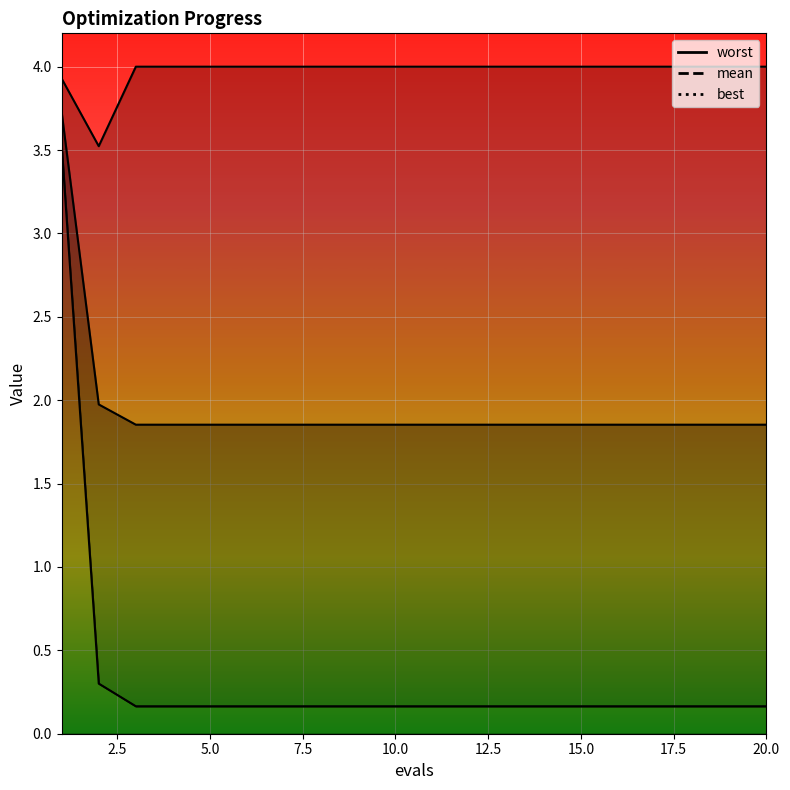

What is the sum of all best values?

6.8